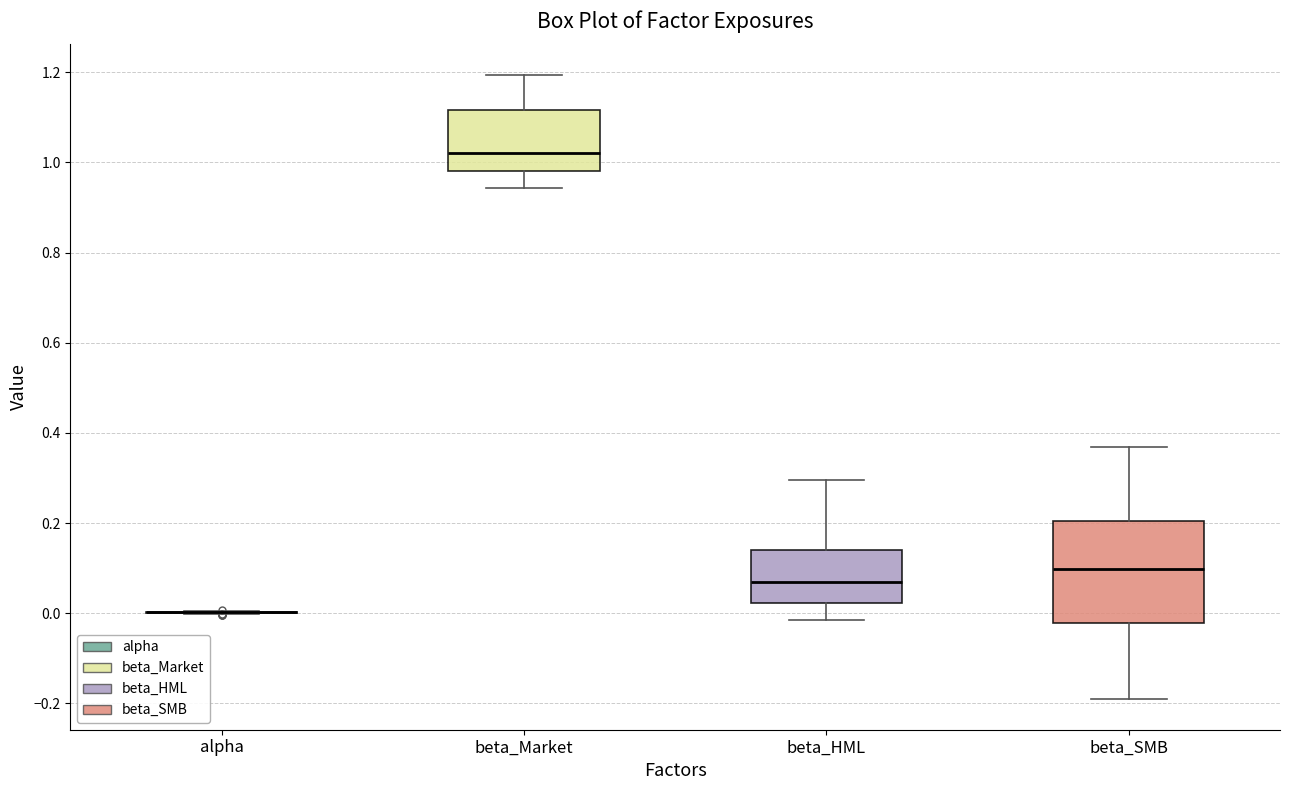

Reading left to right, transcribe this box plot: for each box, give where its median line is, the range the box spans, and where its two whiskers end, as read against the y-axis. The values are not printed on the chart, so give them approximately, as read against the axis.

alpha: box collapsed to a line at 0.00, whiskers 0.00 to 0.00
beta_Market: median 1.02, box 0.98 to 1.12, whiskers 0.94 to 1.20
beta_HML: median 0.06, box 0.02 to 0.14, whiskers -0.02 to 0.30
beta_SMB: median 0.10, box -0.02 to 0.20, whiskers -0.18 to 0.36